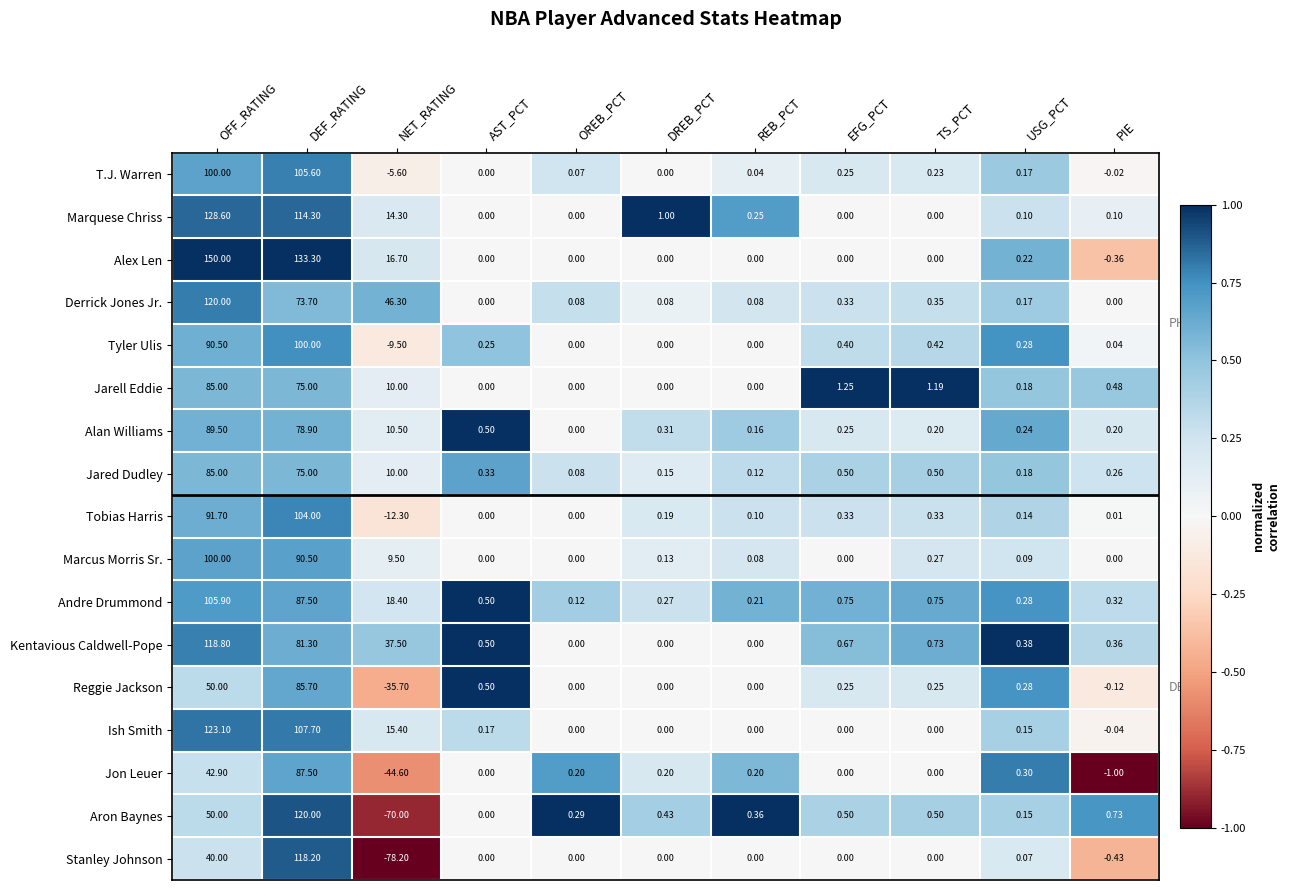

Between AST_PCT and TS_PCT, which series saw the biggest shift?

Jarell Eddie